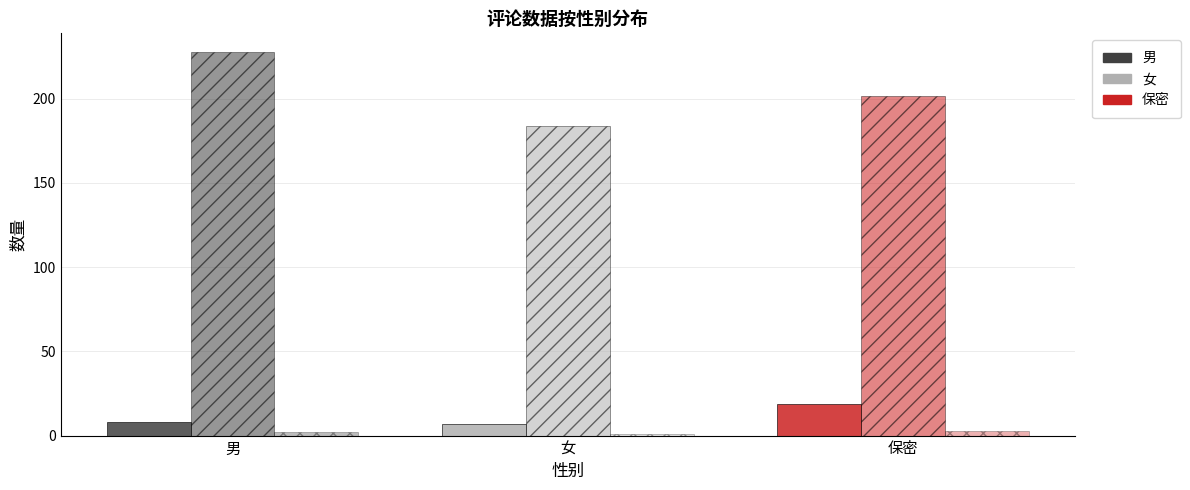

Reading left to right, extract all data points from this chart.

评论数量: 8.0	7.0	19.0
平均楼层: 227.4	183.6	201.3
总回复数: 2.0	1.0	3.0